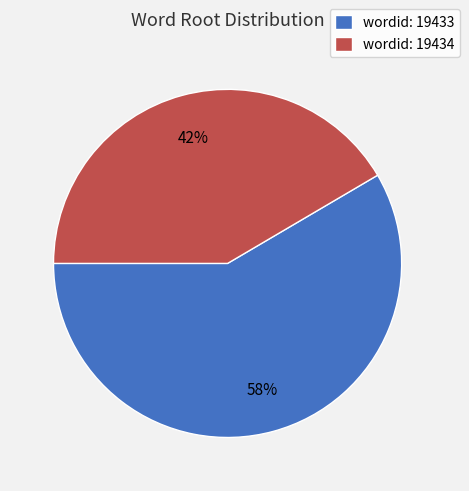

Count the number of slices in the pie.

2